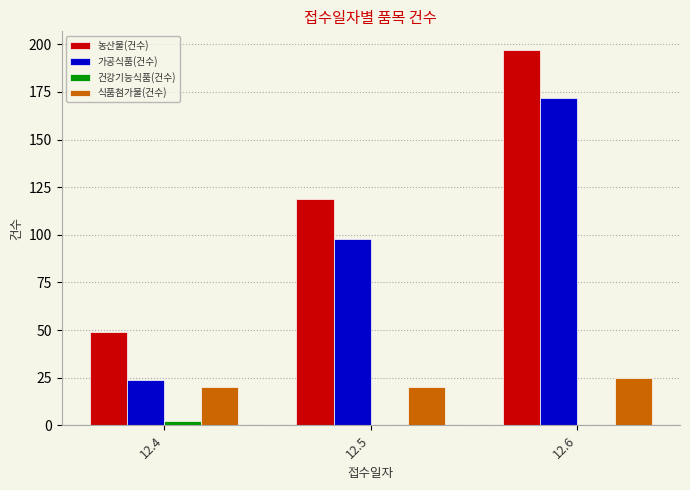

What is the sum of all 가공식품(건수) values?

294